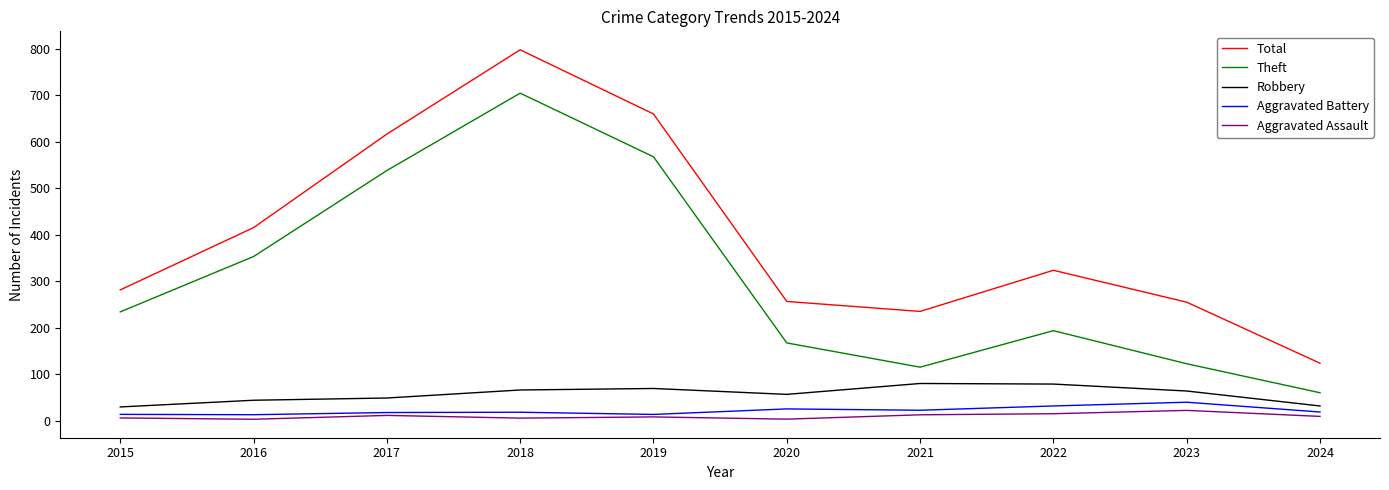

Which has a higher value, 2023 or 2022?

2022